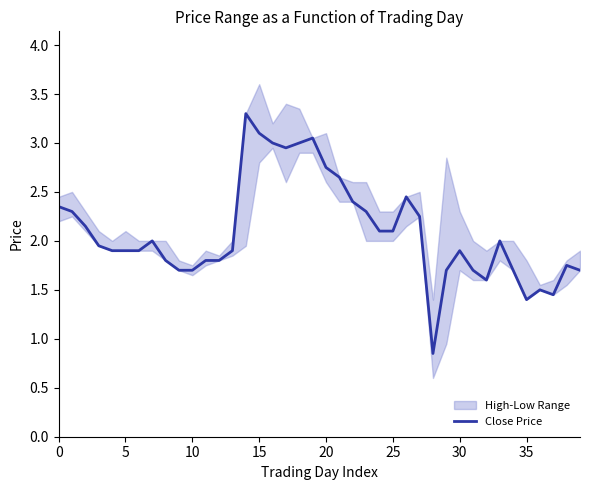

The value of Close Price at 15 is 1.2. True or false?

False